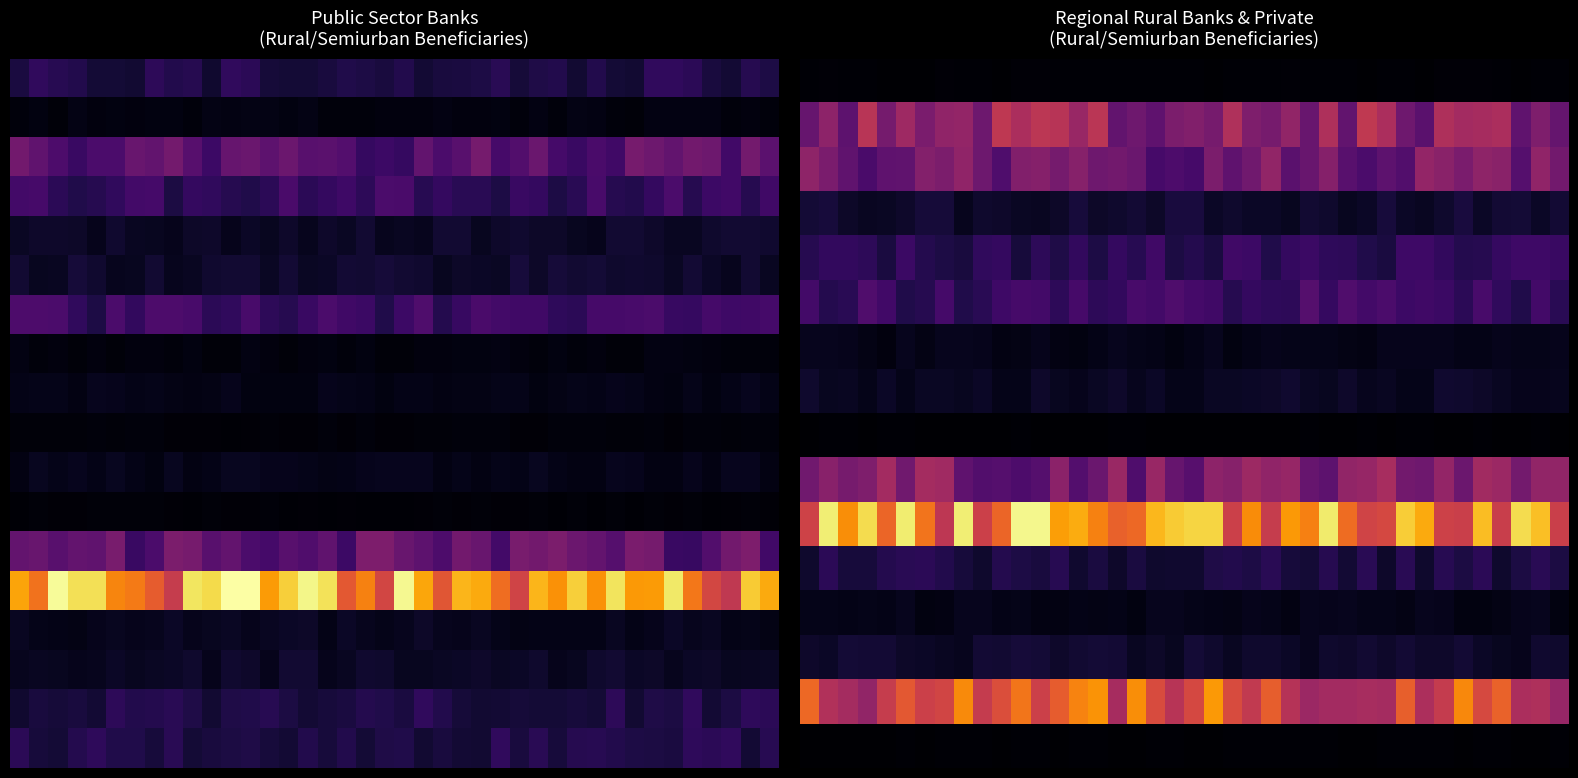

At which category does the chart reach its peak across all series?

12